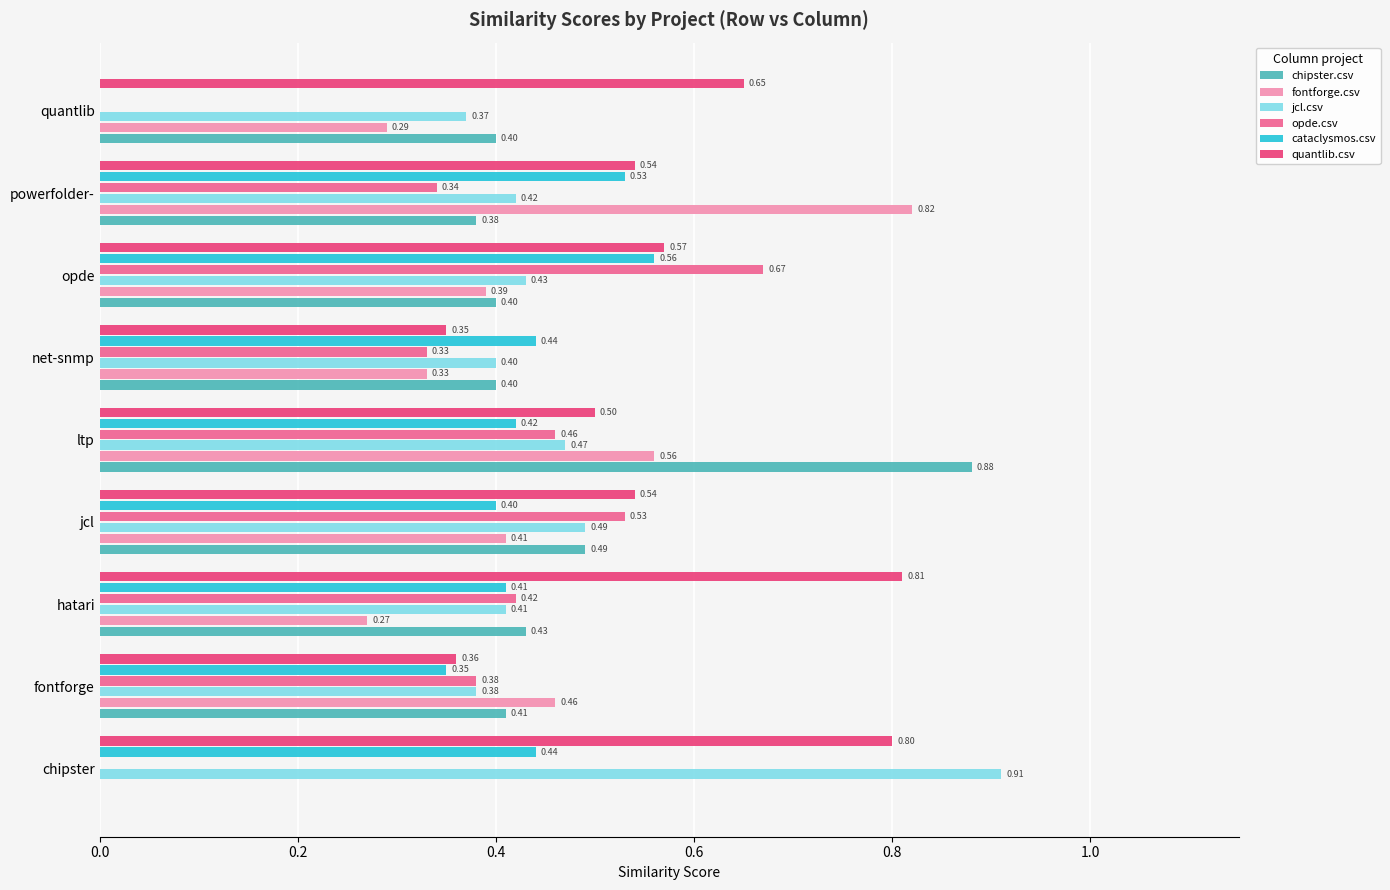

What is the sum of all opde.csv values?

3.1